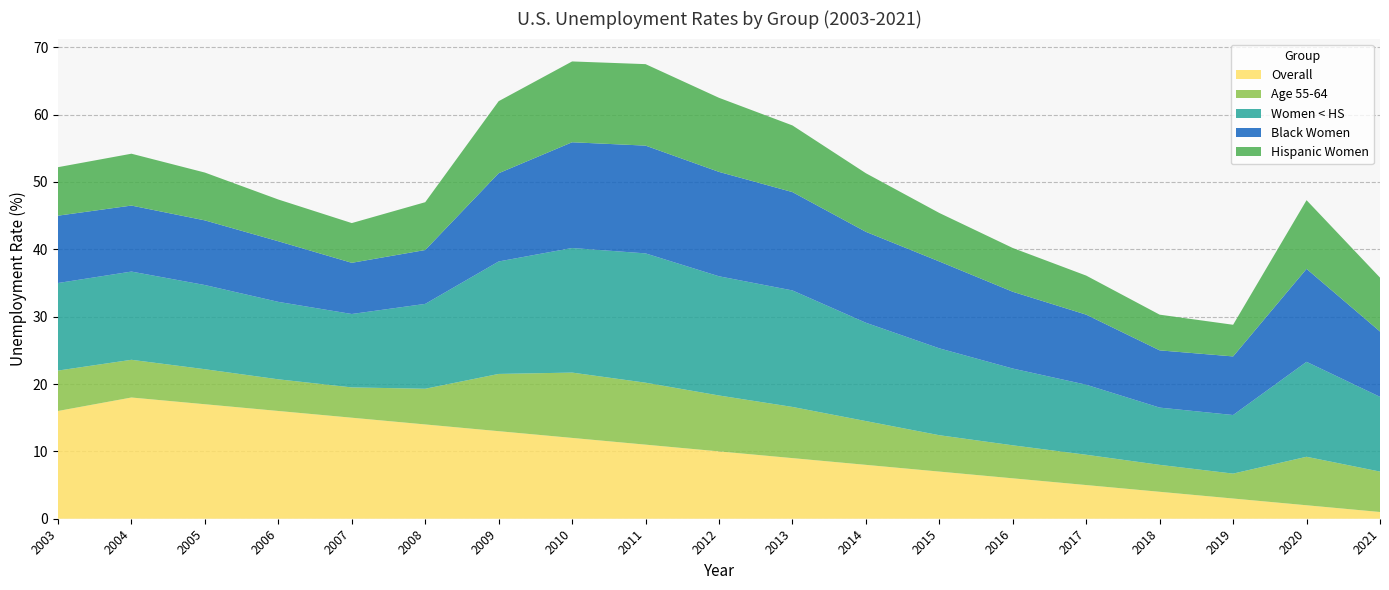

Reading right to left, transcribe all the data shown in this chart.

Overall: 2021=1.0	2020=2.0	2019=3.0	2018=4.0	2017=5.0	2016=6.0	2015=7.0	2014=8.0	2013=9.0	2012=10.0	2011=11.0	2010=12.0	2009=13.0	2008=14.0	2007=15.0	2006=16.0	2005=17.0	2004=18.0	2003=16.0
Age 55-64: 2021=6.0	2020=7.2	2019=3.7	2018=4.0	2017=4.5	2016=4.9	2015=5.4	2014=6.5	2013=7.6	2012=8.3	2011=9.2	2010=9.7	2009=8.5	2008=5.3	2007=4.5	2006=4.7	2005=5.2	2004=5.6	2003=6.0
Women < HS: 2021=11.1	2020=14.1	2019=8.7	2018=8.5	2017=10.4	2016=11.4	2015=12.9	2014=14.6	2013=17.3	2012=17.7	2011=19.2	2010=18.5	2009=16.7	2008=12.6	2007=10.9	2006=11.5	2005=12.5	2004=13.1	2003=13.0
Black Women: 2021=9.7	2020=13.8	2019=8.7	2018=8.5	2017=10.4	2016=11.4	2015=12.9	2014=13.5	2013=14.6	2012=15.5	2011=16.0	2010=15.7	2009=13.1	2008=8.0	2007=7.6	2006=9.0	2005=9.6	2004=9.8	2003=10.0
Hispanic Women: 2021=8.0	2020=10.2	2019=4.7	2018=5.3	2017=5.8	2016=6.5	2015=7.2	2014=8.7	2013=9.9	2012=11.0	2011=12.1	2010=12.0	2009=10.7	2008=7.1	2007=5.9	2006=6.2	2005=7.1	2004=7.7	2003=7.2